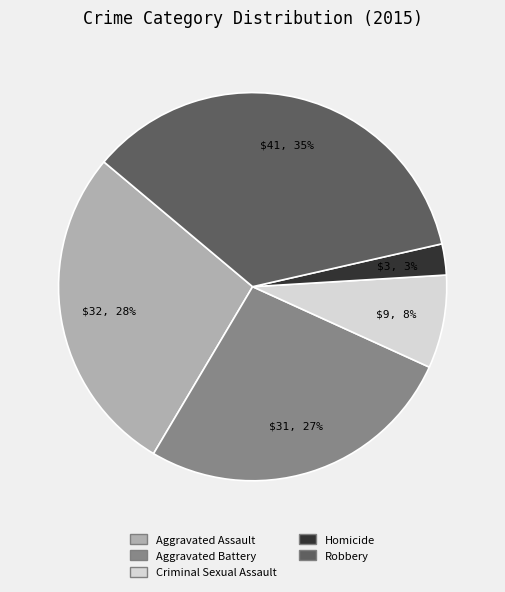

To the nearest percent, what percentage of the pie is Homicide?

3%